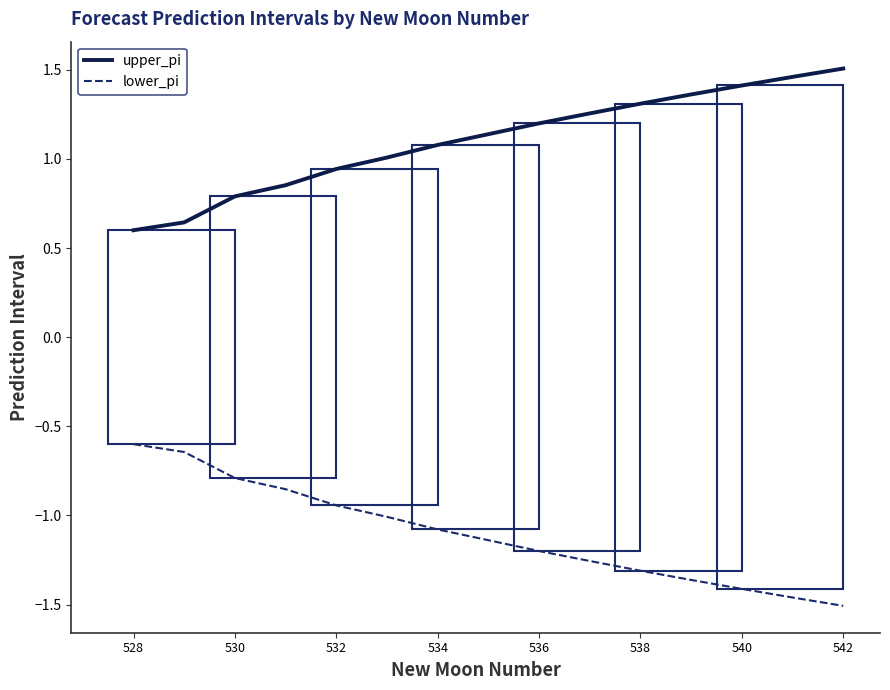

True or false: lower_pi and upper_pi intersect in this chart.

False